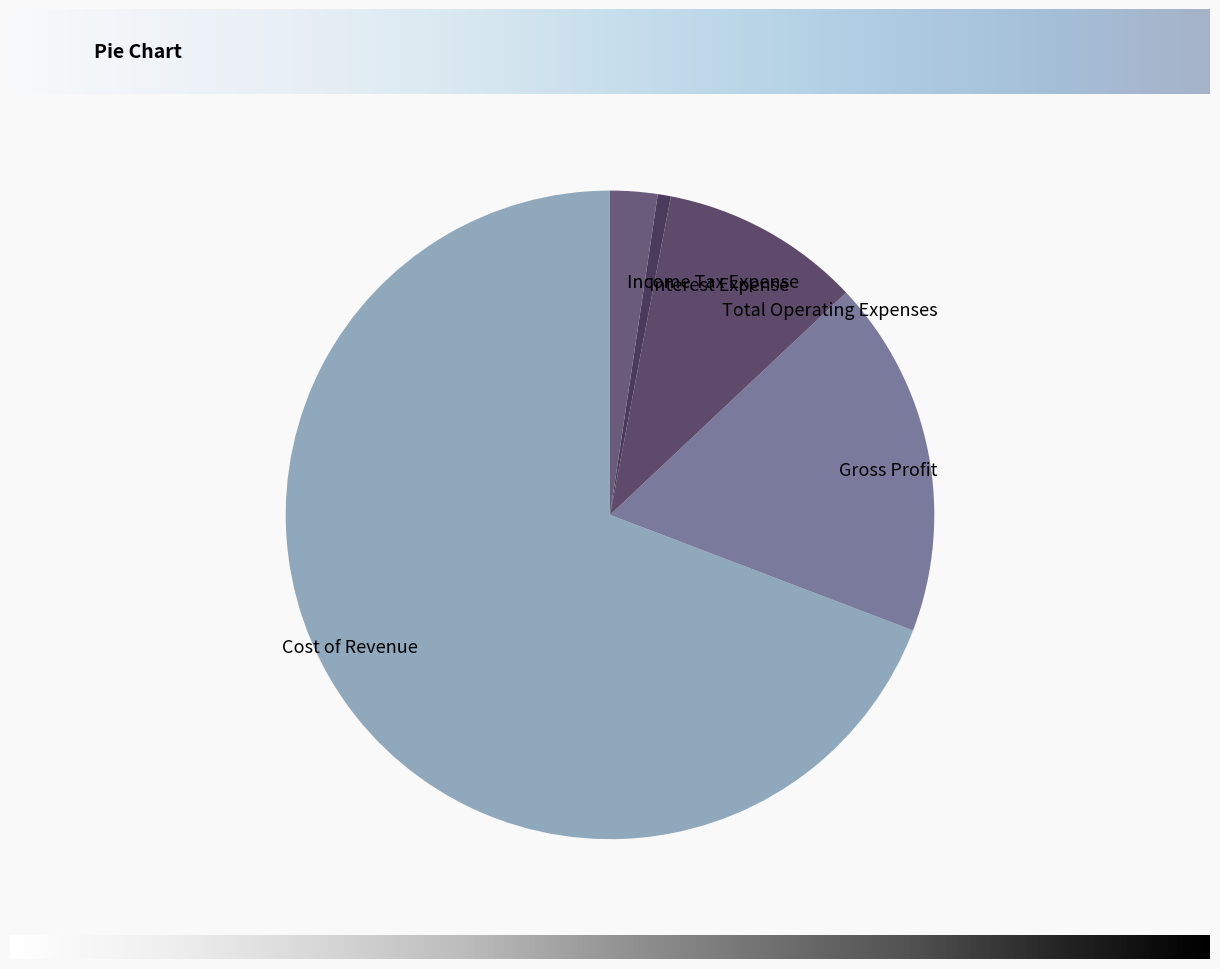

Approximately how many times larger is the value at Income Tax Expense compared to Interest Expense?

3.6